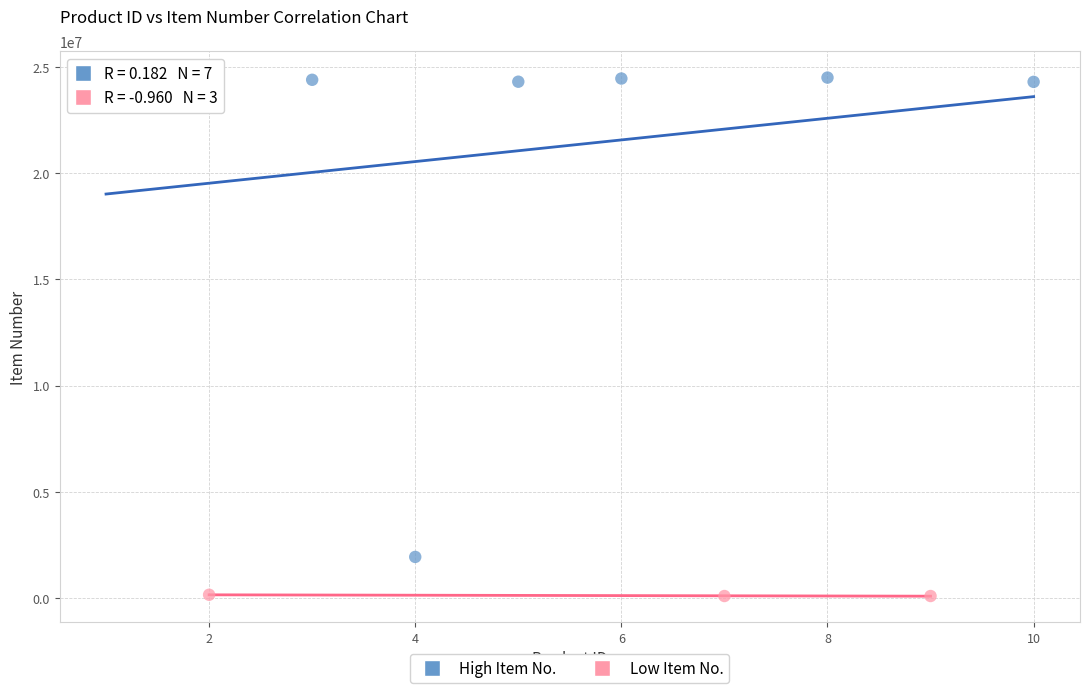

Which series contains the highest Y value?

High Item No.